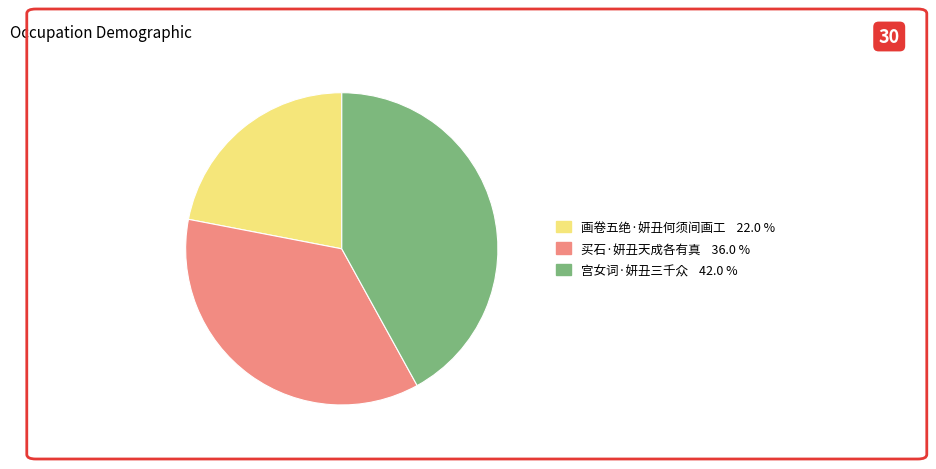

Does 买石·妍丑天成各有真 account for over 50% of the chart?

No